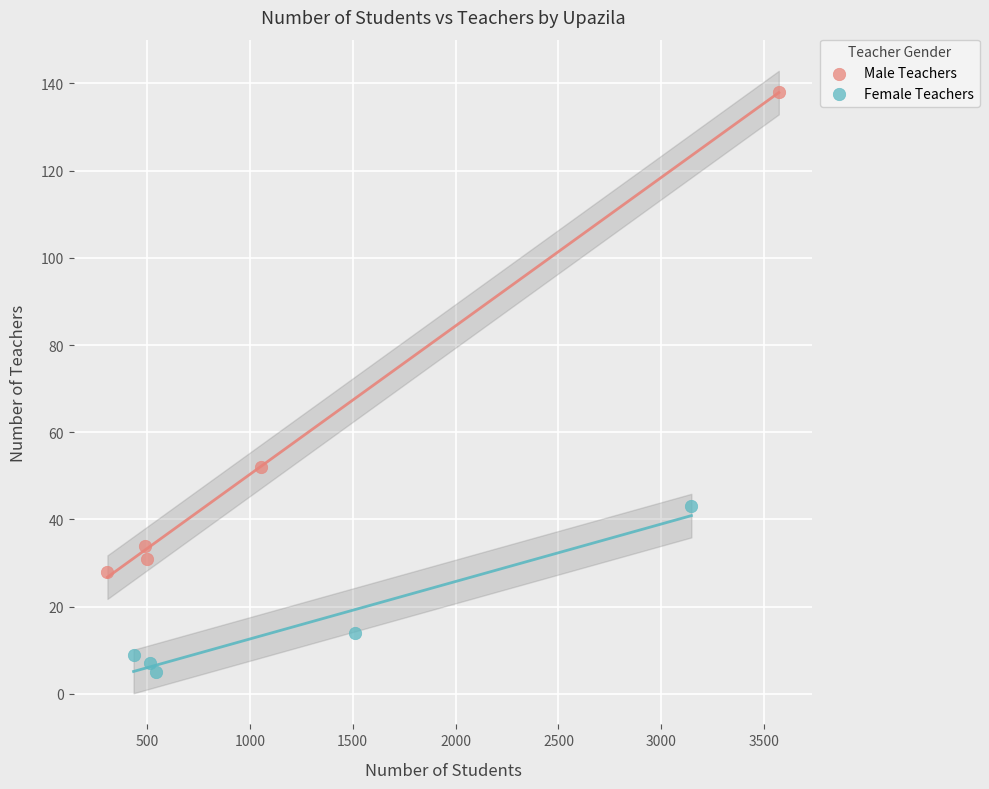

Which series contains the highest Y value?

Male Teachers